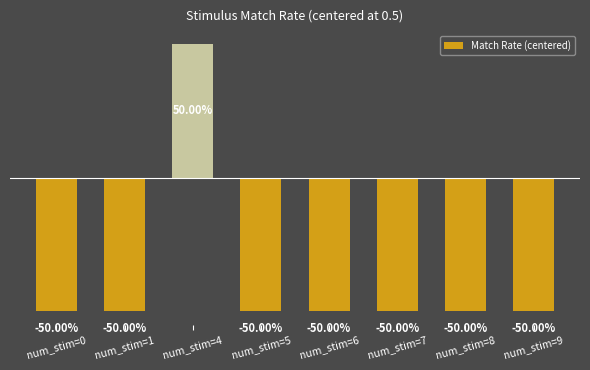

Does the chart contain any negative values?

Yes